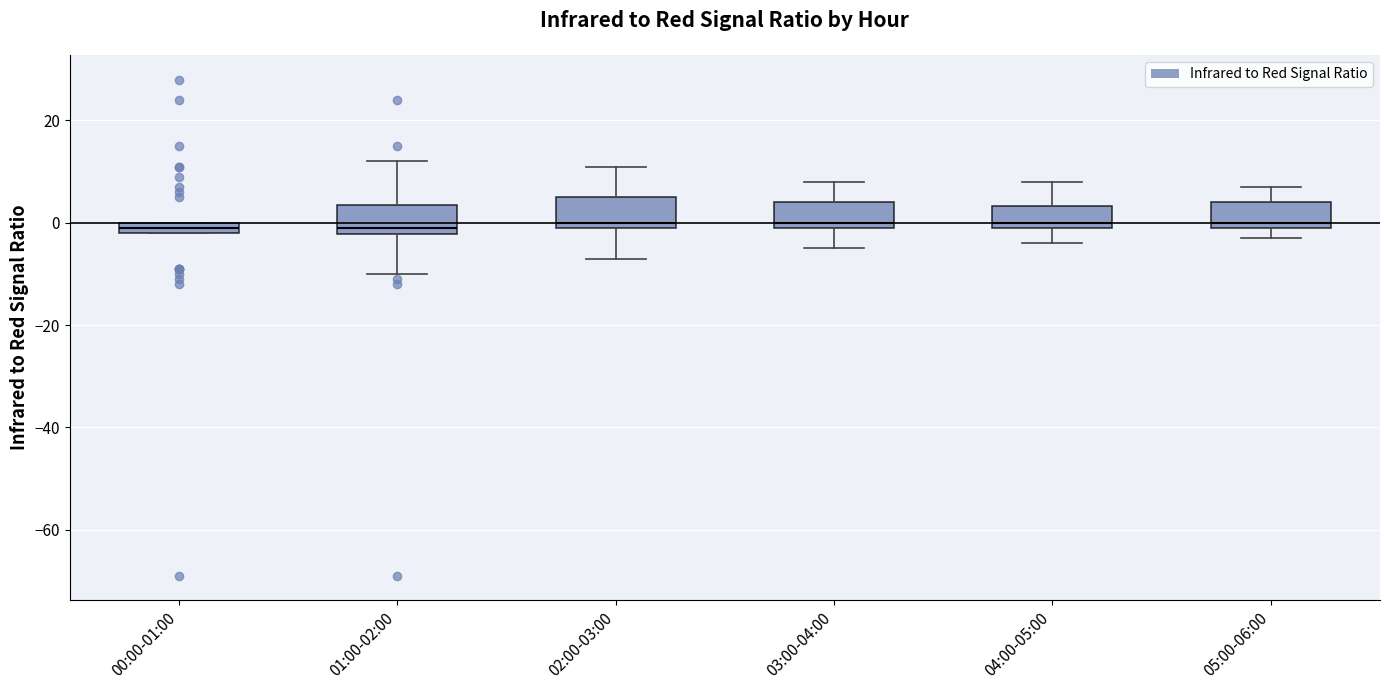

Where is the upper edge of the box for 01:00-02:00 on the y-axis? The values are not printed on the chart, so give them approximately, as read against the axis.

4